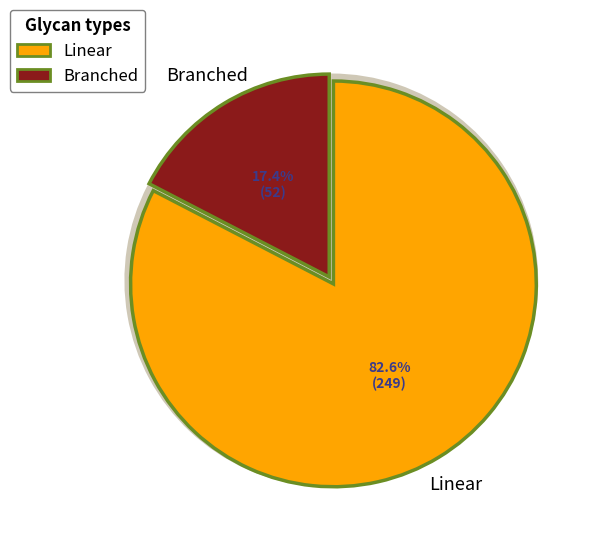

Is it true that Firewood_other_energy_use_26 is 6% of the pie?

False